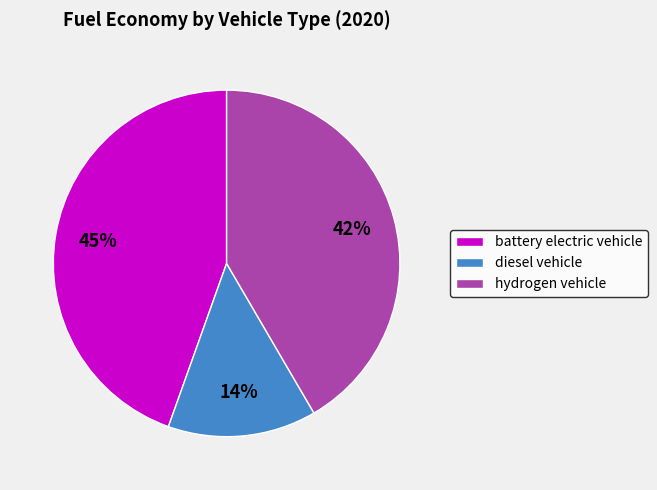

Does battery electric vehicle represent more than half of the total?

No